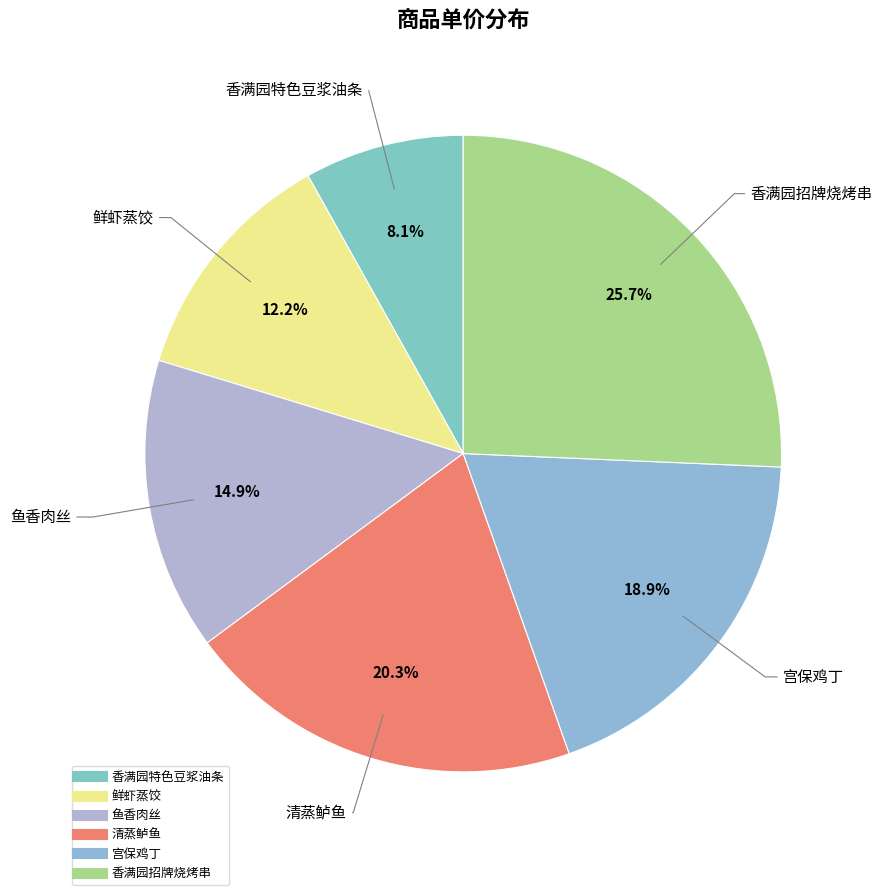

Rank the categories by value from lowest to highest.

香满园特色豆浆油条, 鲜虾蒸饺, 鱼香肉丝, 宫保鸡丁, 清蒸鲈鱼, 香满园招牌烧烤串